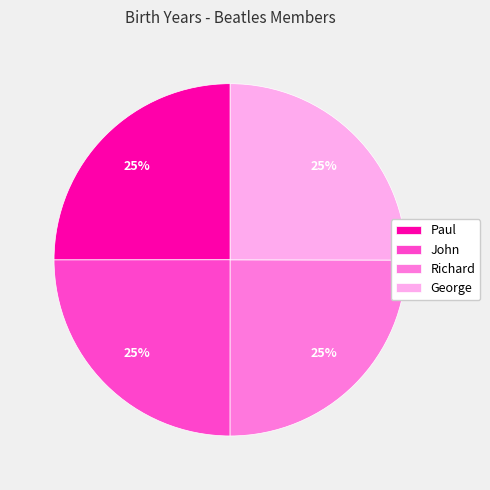

Does any single category account for the majority?

No